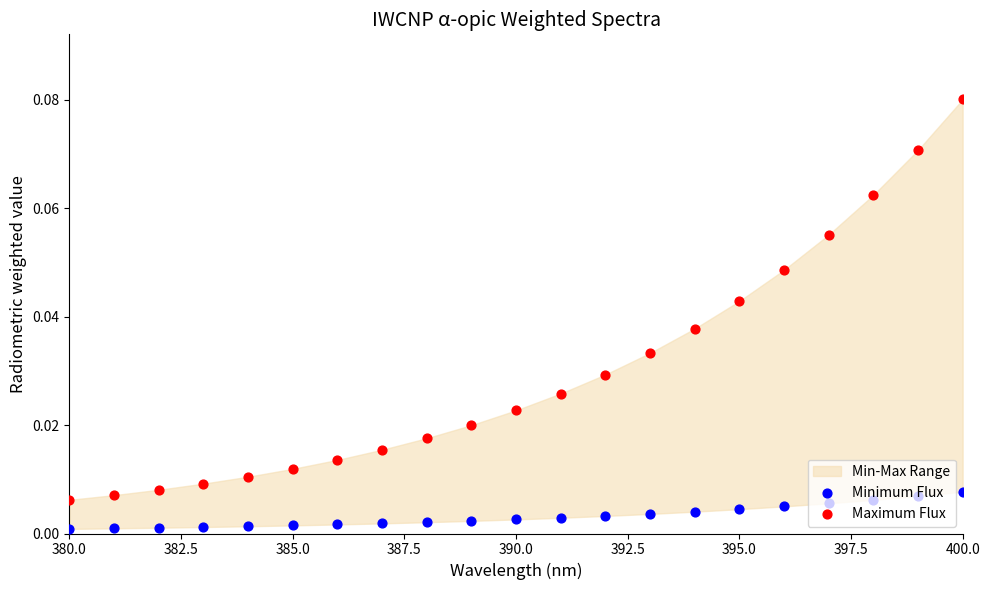

Is the value of Minimum Flux at 10 greater than the value of Maximum Flux at 400.0?

No